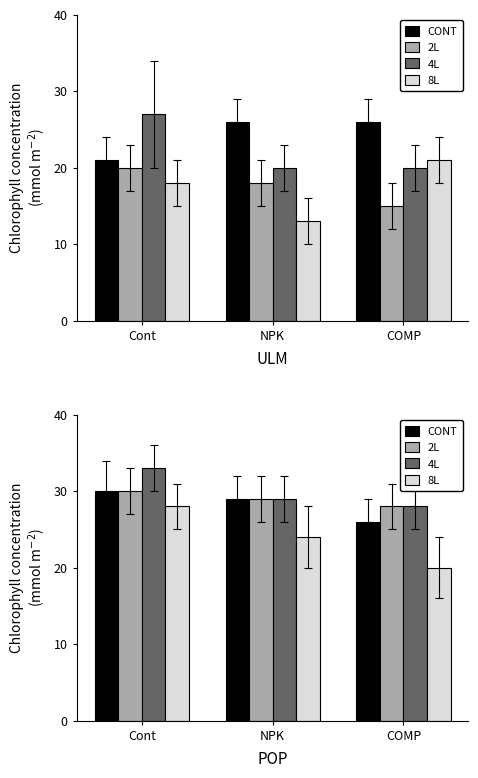

What is the difference between the 8L values at NPK and Cont?

4